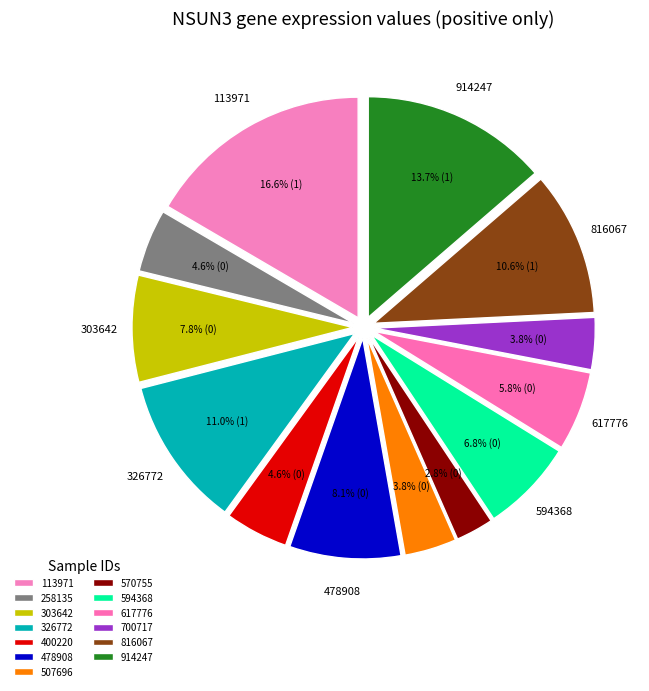

To the nearest percent, what portion does 570755 represent?

3%